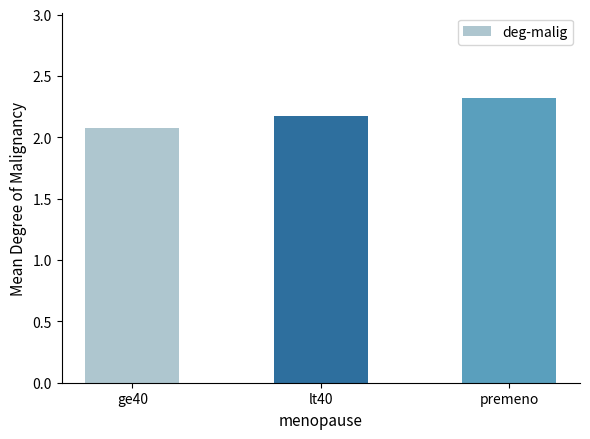

Where is the data nearest to the value 2?

ge40